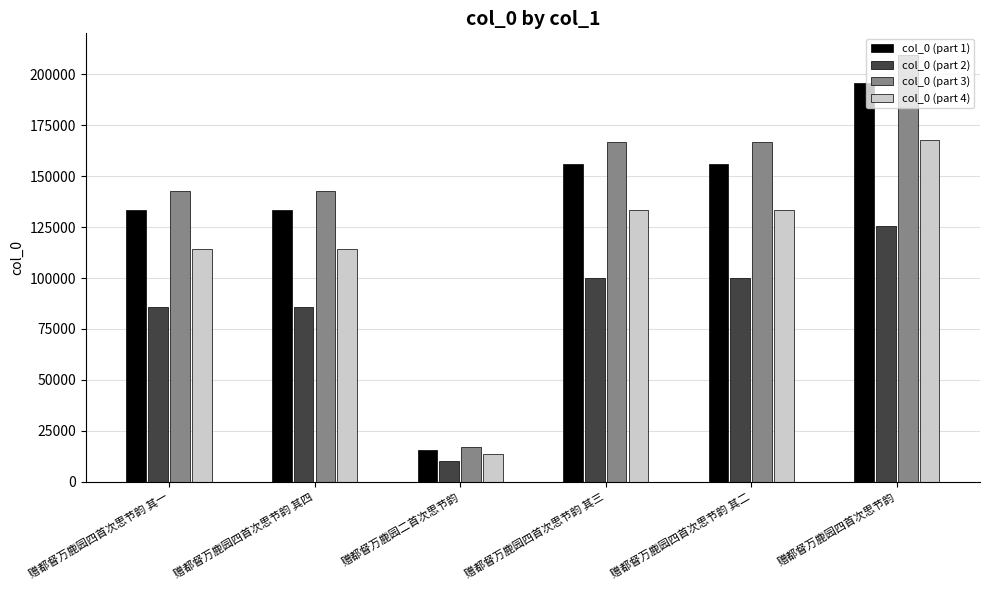

Are the bars grouped side by side (vs. stacked)?

Yes